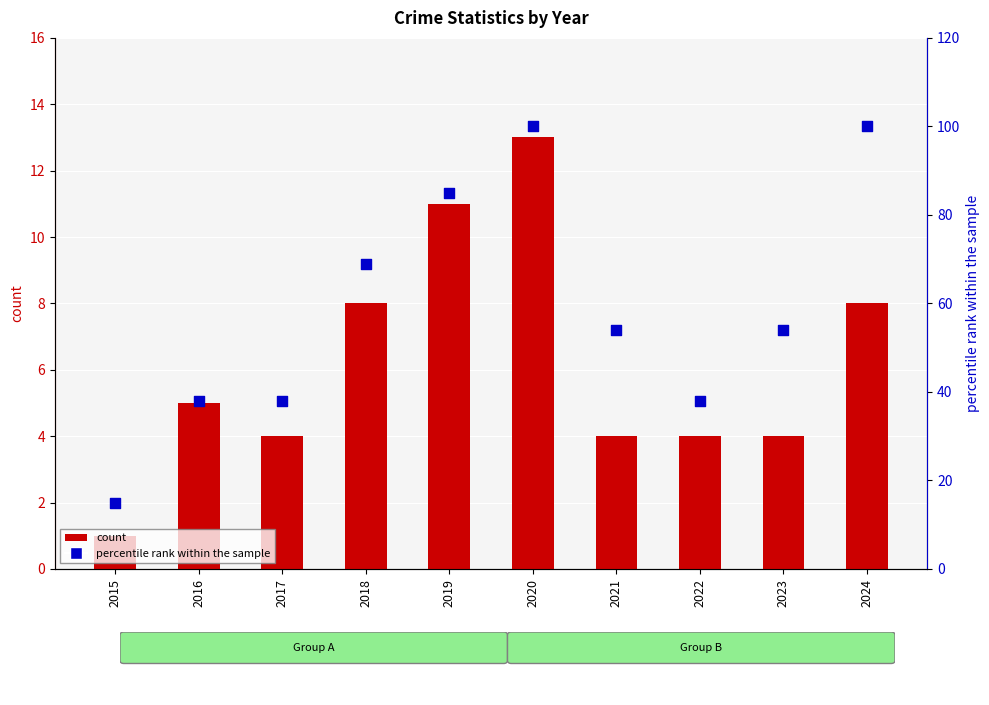

What are all the series names shown in the legend?

count, percentile rank within the sample